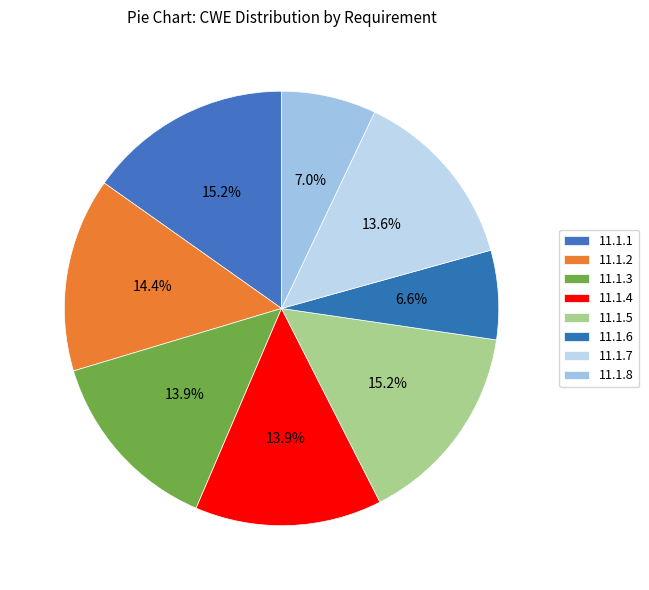

To the nearest percent, what percentage of the pie is 11.1.4?

14%